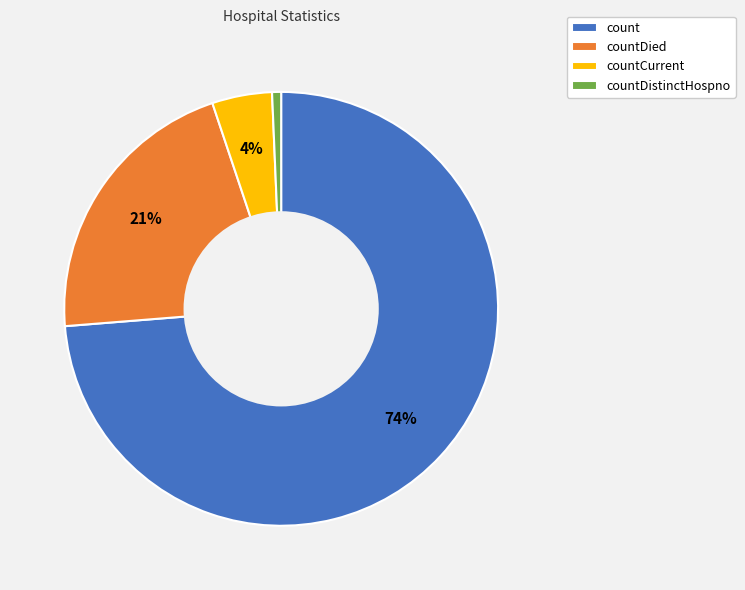

How many slices are in this pie chart?

4